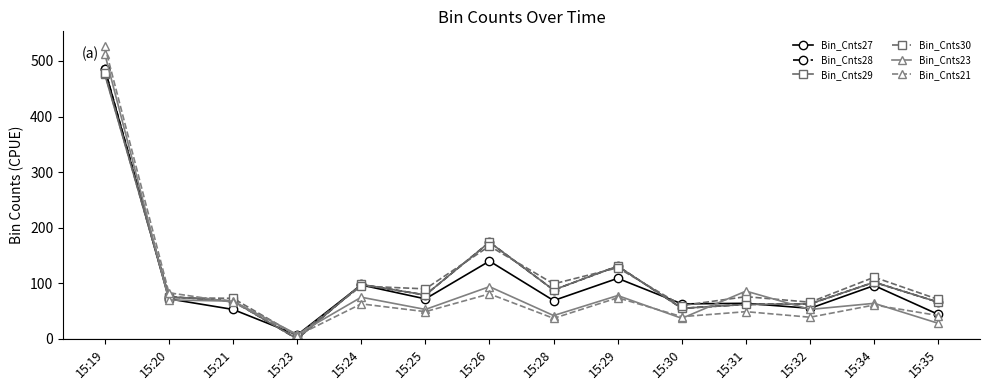

Which series ends up on top after the final intersection of Bin_Cnts23 and Bin_Cnts30?

Bin_Cnts30